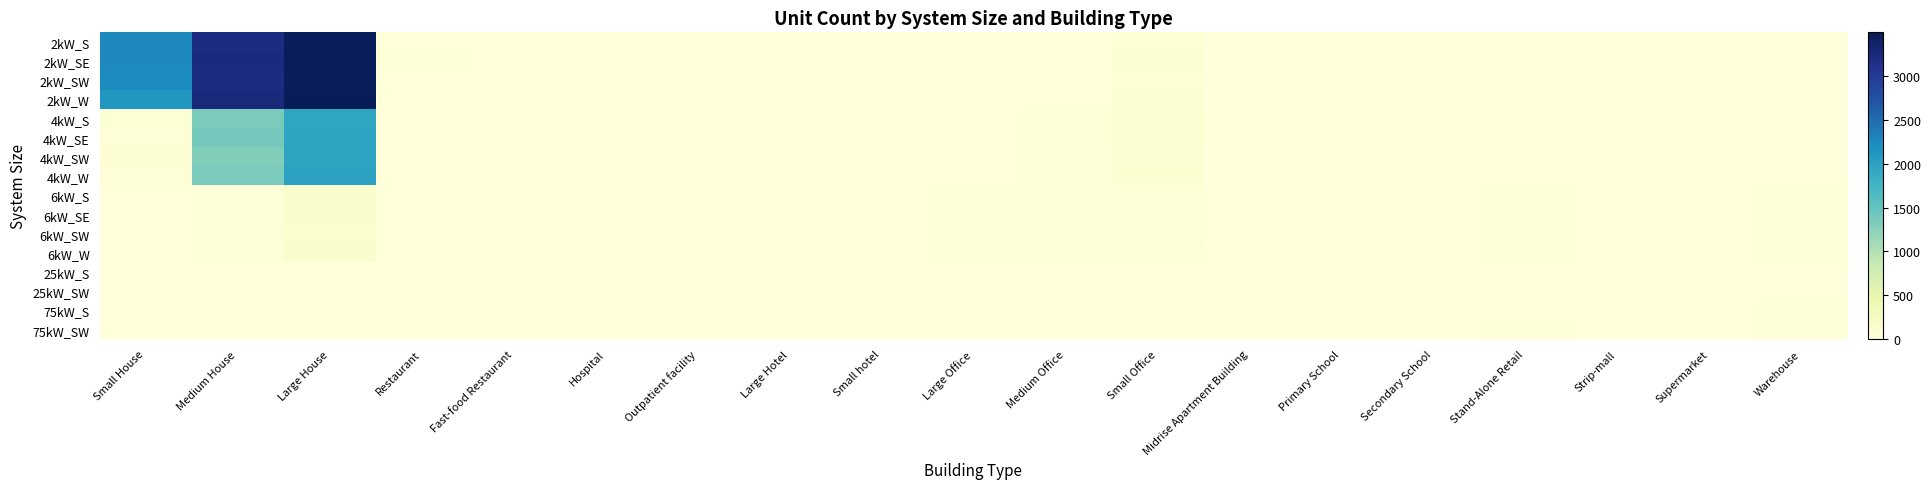

Reading left to right, list all the values displayed in this chart.

2kW_S: Small House=2256	Medium House=3192	Large House=3483	Restaurant=3	Fast-food Restaurant=10	Hospital=0	Outpatient facility=0	Large Hotel=0	Small hotel=0	Large Office=1	Medium Office=12	Small Office=61	Midrise Apartment Building=1	Primary School=1	Secondary School=0	Stand-Alone Retail=1	Strip-mall=0	Supermarket=0	Warehouse=1
2kW_SE: Small House=2246	Medium House=3213	Large House=3476	Restaurant=14	Fast-food Restaurant=9	Hospital=0	Outpatient facility=1	Large Hotel=0	Small hotel=0	Large Office=1	Medium Office=7	Small Office=74	Midrise Apartment Building=1	Primary School=2	Secondary School=1	Stand-Alone Retail=0	Strip-mall=0	Supermarket=0	Warehouse=0
2kW_SW: Small House=2214	Medium House=3191	Large House=3477	Restaurant=10	Fast-food Restaurant=7	Hospital=0	Outpatient facility=0	Large Hotel=0	Small hotel=0	Large Office=5	Medium Office=4	Small Office=67	Midrise Apartment Building=0	Primary School=0	Secondary School=0	Stand-Alone Retail=0	Strip-mall=1	Supermarket=0	Warehouse=0
2kW_W: Small House=2125	Medium House=3227	Large House=3497	Restaurant=6	Fast-food Restaurant=7	Hospital=0	Outpatient facility=2	Large Hotel=0	Small hotel=0	Large Office=1	Medium Office=8	Small Office=81	Midrise Apartment Building=0	Primary School=0	Secondary School=0	Stand-Alone Retail=1	Strip-mall=2	Supermarket=0	Warehouse=1
4kW_S: Small House=56	Medium House=1348	Large House=1952	Restaurant=8	Fast-food Restaurant=1	Hospital=0	Outpatient facility=4	Large Hotel=0	Small hotel=2	Large Office=2	Medium Office=22	Small Office=84	Midrise Apartment Building=1	Primary School=0	Secondary School=0	Stand-Alone Retail=3	Strip-mall=1	Supermarket=0	Warehouse=1
4kW_SE: Small House=48	Medium House=1386	Large House=1954	Restaurant=9	Fast-food Restaurant=2	Hospital=0	Outpatient facility=2	Large Hotel=0	Small hotel=2	Large Office=5	Medium Office=33	Small Office=102	Midrise Apartment Building=1	Primary School=0	Secondary School=0	Stand-Alone Retail=5	Strip-mall=2	Supermarket=0	Warehouse=6
4kW_SW: Small House=74	Medium House=1310	Large House=1957	Restaurant=9	Fast-food Restaurant=6	Hospital=1	Outpatient facility=2	Large Hotel=0	Small hotel=0	Large Office=3	Medium Office=23	Small Office=78	Midrise Apartment Building=1	Primary School=0	Secondary School=0	Stand-Alone Retail=3	Strip-mall=2	Supermarket=0	Warehouse=6
4kW_W: Small House=47	Medium House=1348	Large House=1990	Restaurant=5	Fast-food Restaurant=5	Hospital=0	Outpatient facility=2	Large Hotel=0	Small hotel=0	Large Office=6	Medium Office=24	Small Office=83	Midrise Apartment Building=1	Primary School=0	Secondary School=1	Stand-Alone Retail=7	Strip-mall=1	Supermarket=0	Warehouse=3
6kW_S: Small House=0	Medium House=27	Large House=148	Restaurant=2	Fast-food Restaurant=0	Hospital=1	Outpatient facility=7	Large Hotel=1	Small hotel=2	Large Office=19	Medium Office=45	Small Office=24	Midrise Apartment Building=3	Primary School=2	Secondary School=3	Stand-Alone Retail=24	Strip-mall=10	Supermarket=6	Warehouse=21
6kW_SE: Small House=0	Medium House=24	Large House=136	Restaurant=3	Fast-food Restaurant=0	Hospital=2	Outpatient facility=5	Large Hotel=4	Small hotel=0	Large Office=20	Medium Office=25	Small Office=31	Midrise Apartment Building=6	Primary School=1	Secondary School=4	Stand-Alone Retail=23	Strip-mall=9	Supermarket=1	Warehouse=18
6kW_SW: Small House=0	Medium House=29	Large House=111	Restaurant=2	Fast-food Restaurant=0	Hospital=1	Outpatient facility=2	Large Hotel=1	Small hotel=1	Large Office=16	Medium Office=41	Small Office=20	Midrise Apartment Building=3	Primary School=2	Secondary School=3	Stand-Alone Retail=17	Strip-mall=6	Supermarket=2	Warehouse=19
6kW_W: Small House=0	Medium House=31	Large House=131	Restaurant=1	Fast-food Restaurant=0	Hospital=3	Outpatient facility=4	Large Hotel=1	Small hotel=0	Large Office=21	Medium Office=33	Small Office=44	Midrise Apartment Building=7	Primary School=4	Secondary School=2	Stand-Alone Retail=17	Strip-mall=6	Supermarket=0	Warehouse=19
25kW_S: Small House=0	Medium House=0	Large House=0	Restaurant=0	Fast-food Restaurant=0	Hospital=2	Outpatient facility=1	Large Hotel=0	Small hotel=0	Large Office=2	Medium Office=5	Small Office=0	Midrise Apartment Building=1	Primary School=2	Secondary School=3	Stand-Alone Retail=4	Strip-mall=2	Supermarket=4	Warehouse=9
25kW_SW: Small House=0	Medium House=0	Large House=0	Restaurant=0	Fast-food Restaurant=0	Hospital=0	Outpatient facility=1	Large Hotel=2	Small hotel=0	Large Office=5	Medium Office=8	Small Office=0	Midrise Apartment Building=1	Primary School=6	Secondary School=2	Stand-Alone Retail=7	Strip-mall=4	Supermarket=1	Warehouse=12
75kW_S: Small House=0	Medium House=0	Large House=0	Restaurant=0	Fast-food Restaurant=0	Hospital=0	Outpatient facility=2	Large Hotel=0	Small hotel=0	Large Office=13	Medium Office=2	Small Office=0	Midrise Apartment Building=0	Primary School=1	Secondary School=10	Stand-Alone Retail=11	Strip-mall=5	Supermarket=10	Warehouse=19
75kW_SW: Small House=0	Medium House=0	Large House=0	Restaurant=0	Fast-food Restaurant=0	Hospital=3	Outpatient facility=1	Large Hotel=0	Small hotel=0	Large Office=10	Medium Office=0	Small Office=0	Midrise Apartment Building=0	Primary School=1	Secondary School=6	Stand-Alone Retail=19	Strip-mall=4	Supermarket=10	Warehouse=20